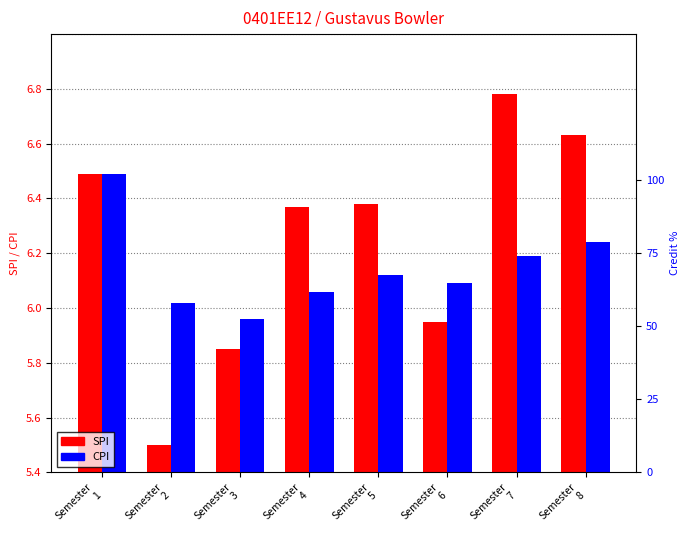

At Semester
1, list the series in order from largest to smallest.

SPI, CPI